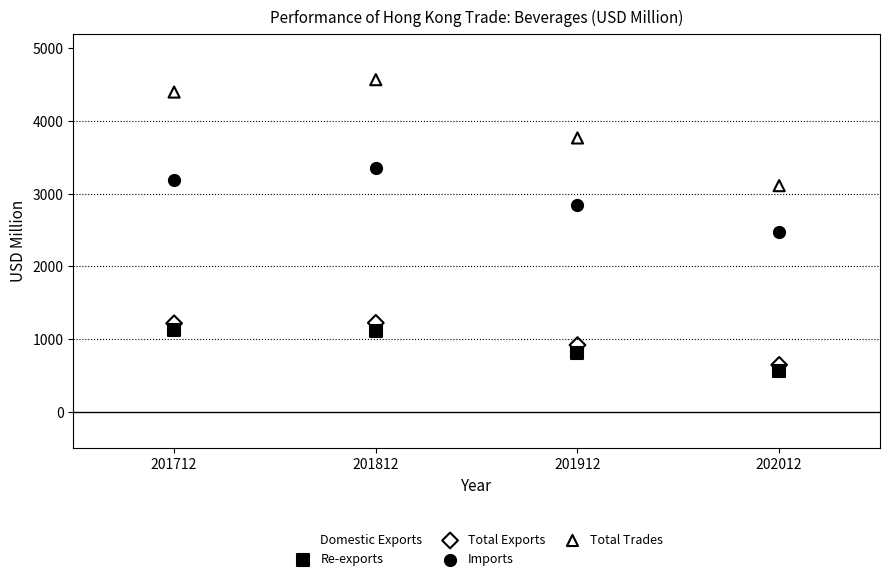

Across all series, what Y value is closest to 2327?

2467.9